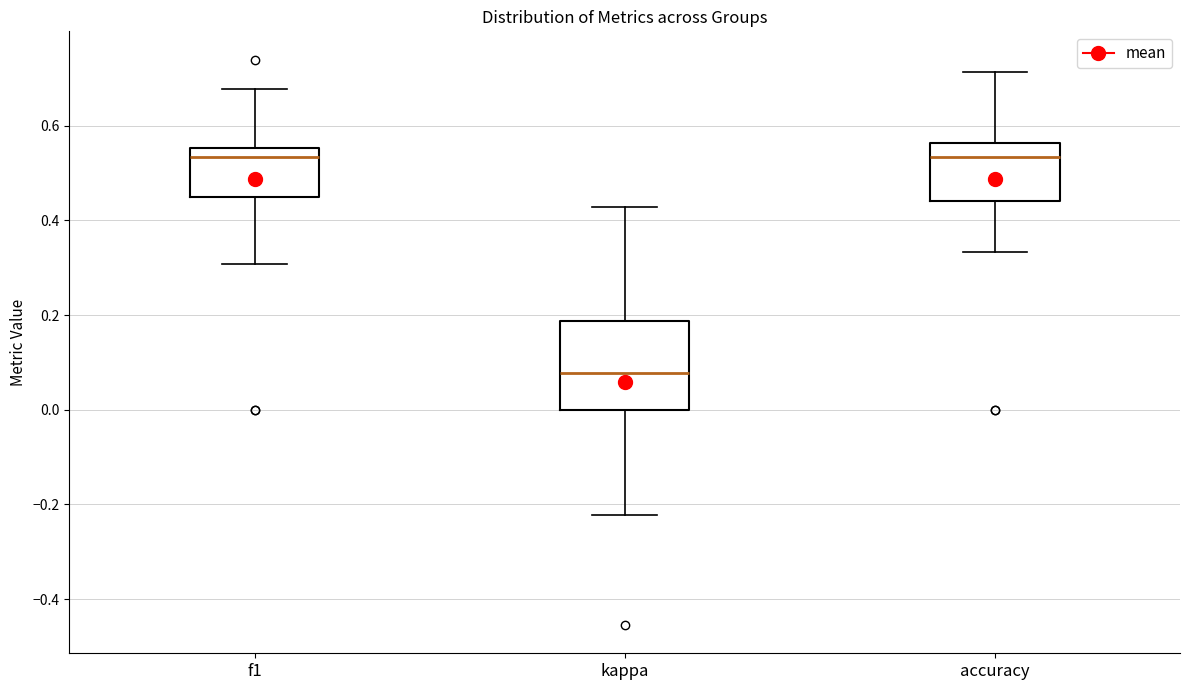

Where does the lower whisker of the box for f1 end on the y-axis? The values are not printed on the chart, so give them approximately, as read against the axis.

0.30